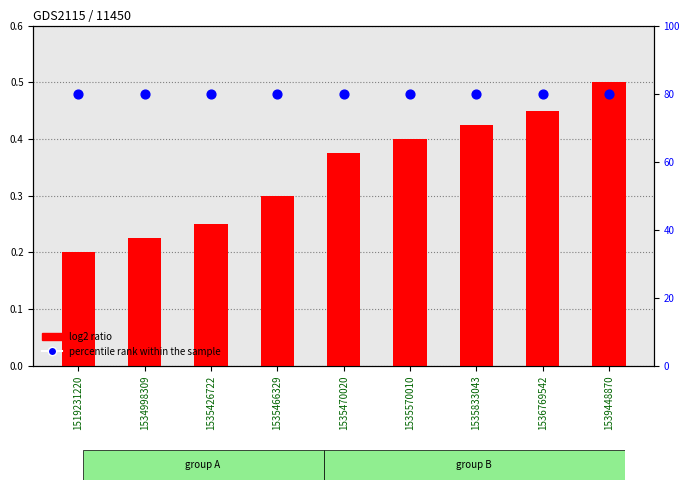

At which category is the sum across all series the highest?

1539448870